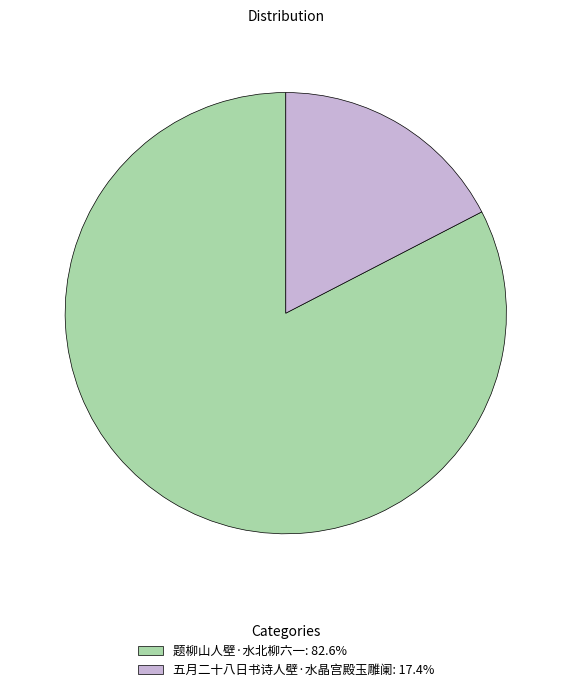

Combined, do 五月二十八日书诗人壁·水晶宫殿玉雕阑: 17.4% and 题柳山人壁·水北柳六一: 82.6% account for over 50%?

Yes